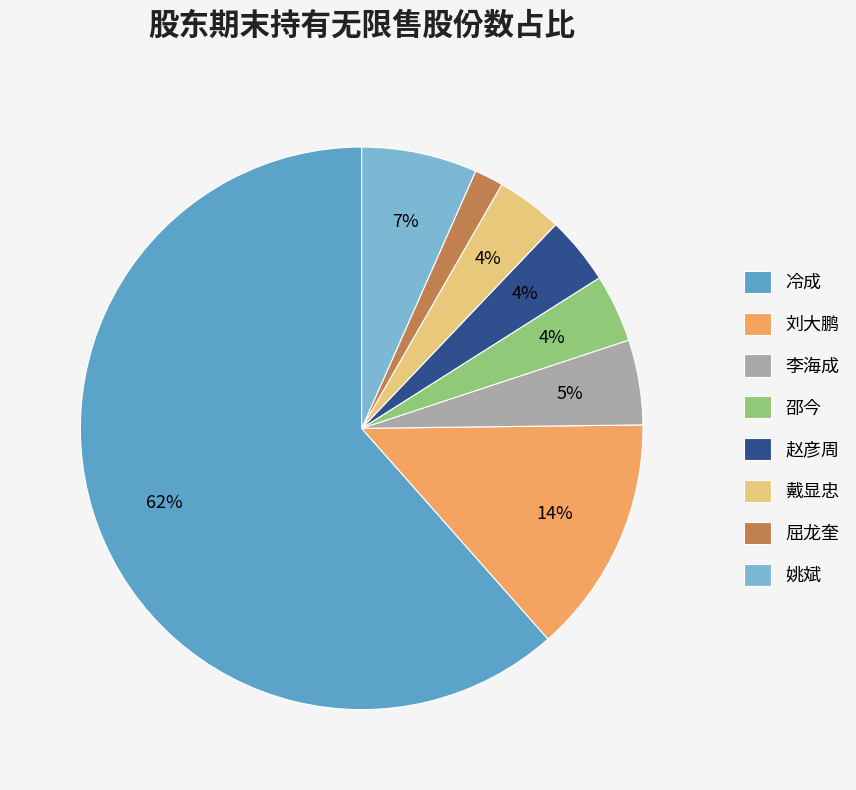

Count the number of slices in the pie.

8